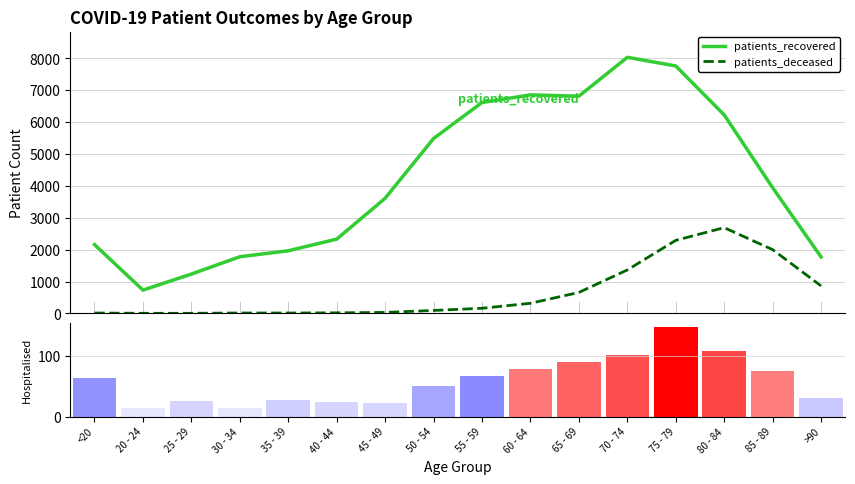

What is the highest value of the patients_in_hospital series?

147